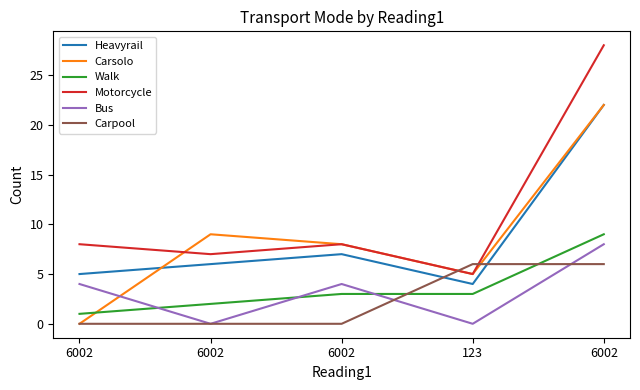

What are all the series names shown in the legend?

Heavyrail, Carsolo, Walk, Motorcycle, Bus, Carpool